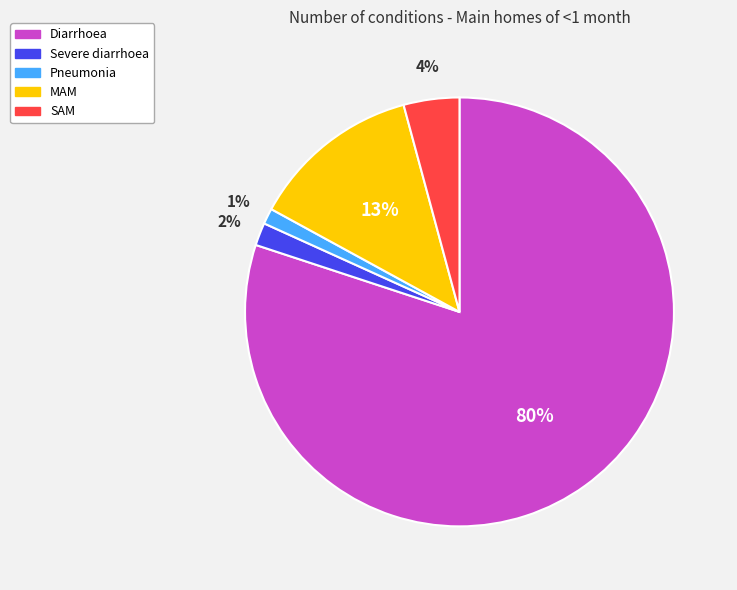

To the nearest percent, what is the combined percentage of MAM and Severe diarrhoea?

15%